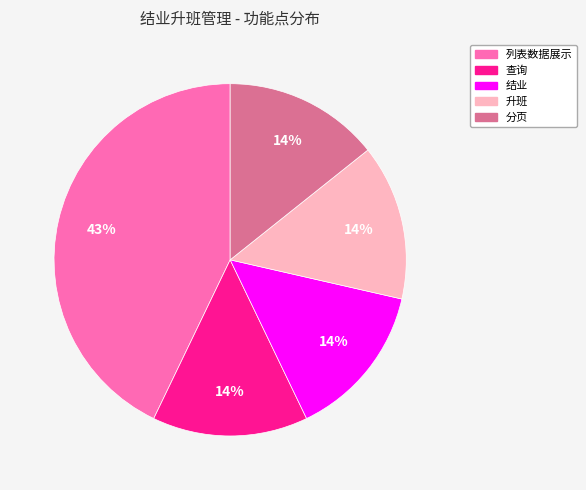

To the nearest percent, what is the average slice percentage?

20%